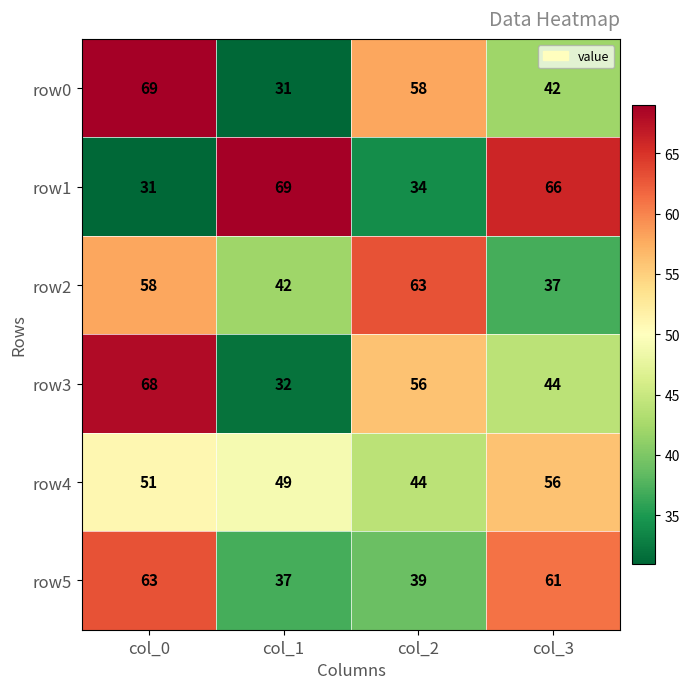

What is the maximum value for row2?

63